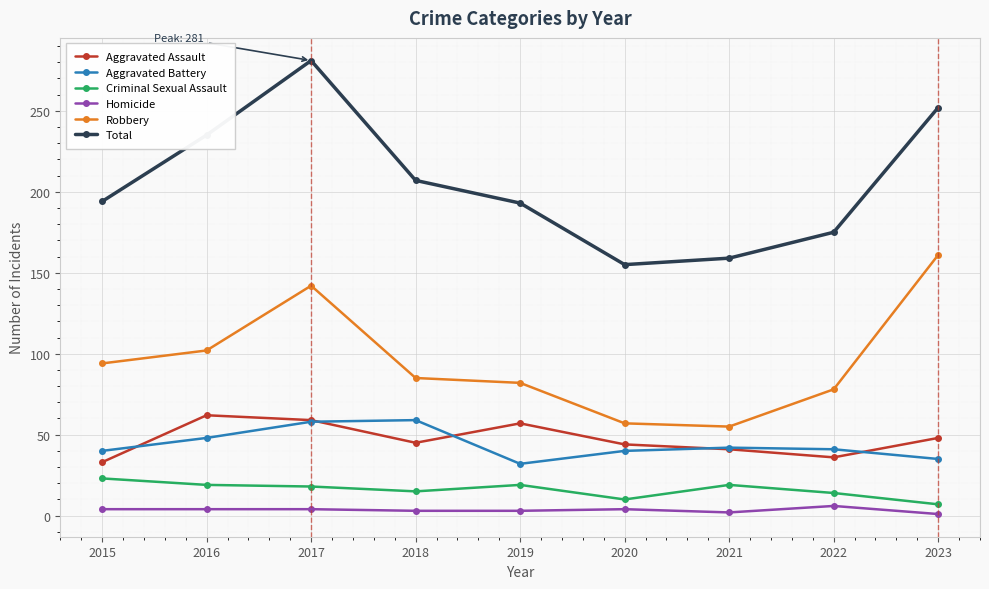

List the series in order of their peak value, highest first.

Total, Robbery, Aggravated Assault, Aggravated Battery, Criminal Sexual Assault, Homicide